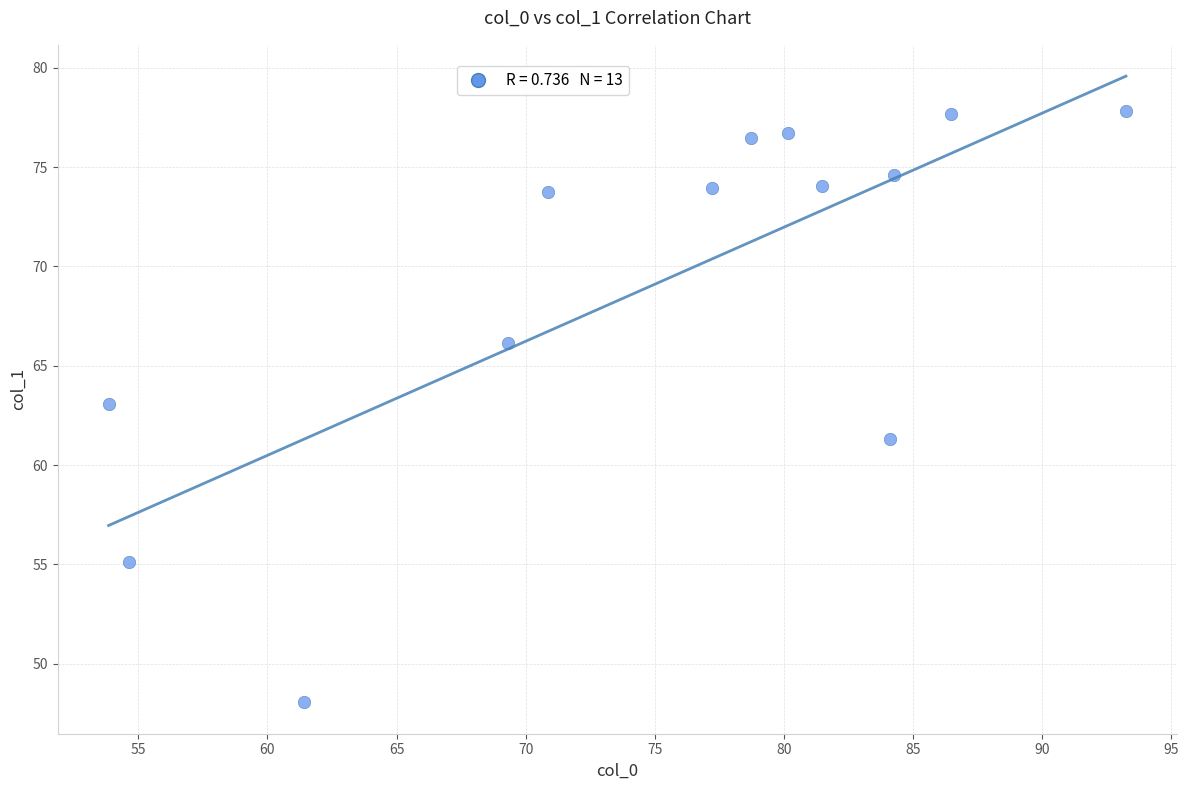

What Y value in the scatter plot is closest to 62?

61.3